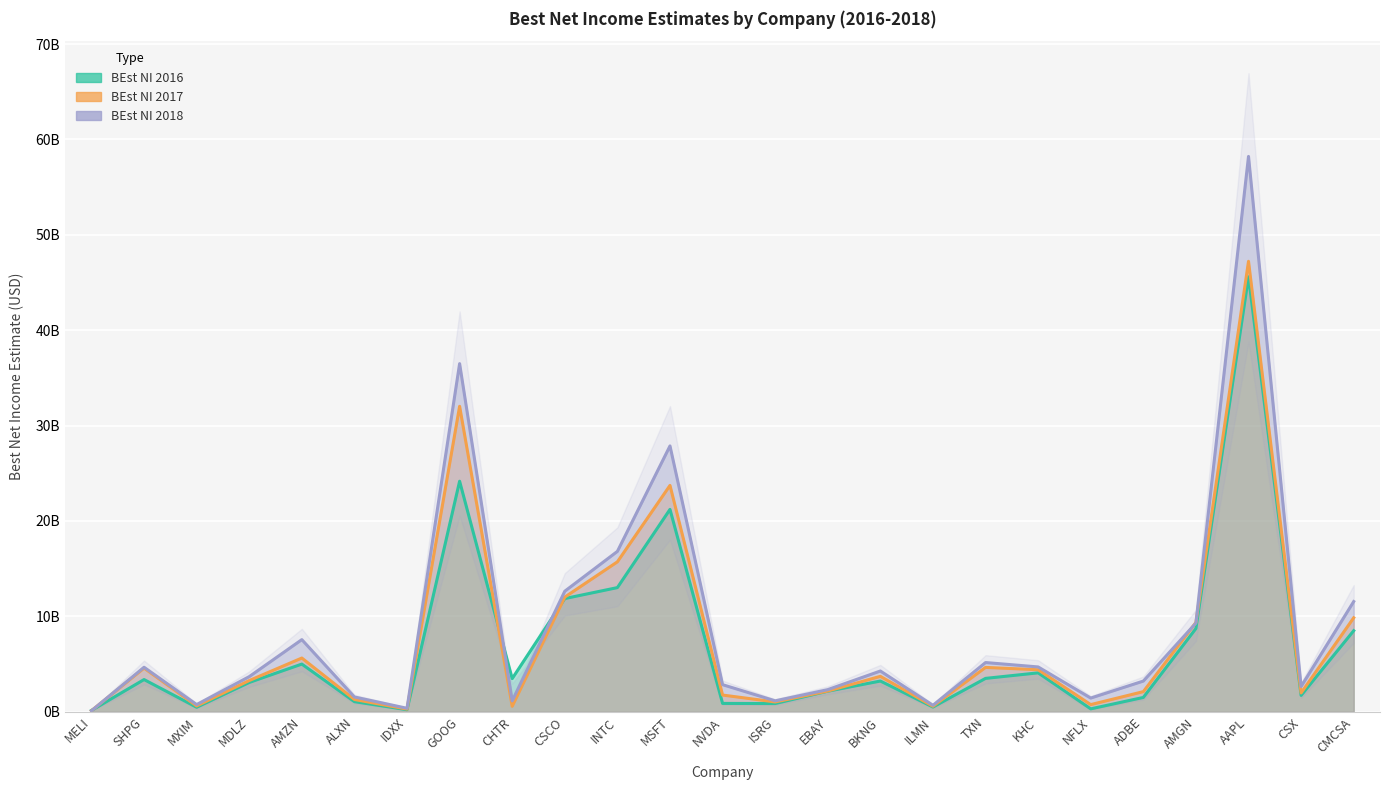

Is the value of BEst NI 2017 at NFLX greater than the value of BEst NI 2016 at ALXN?

No